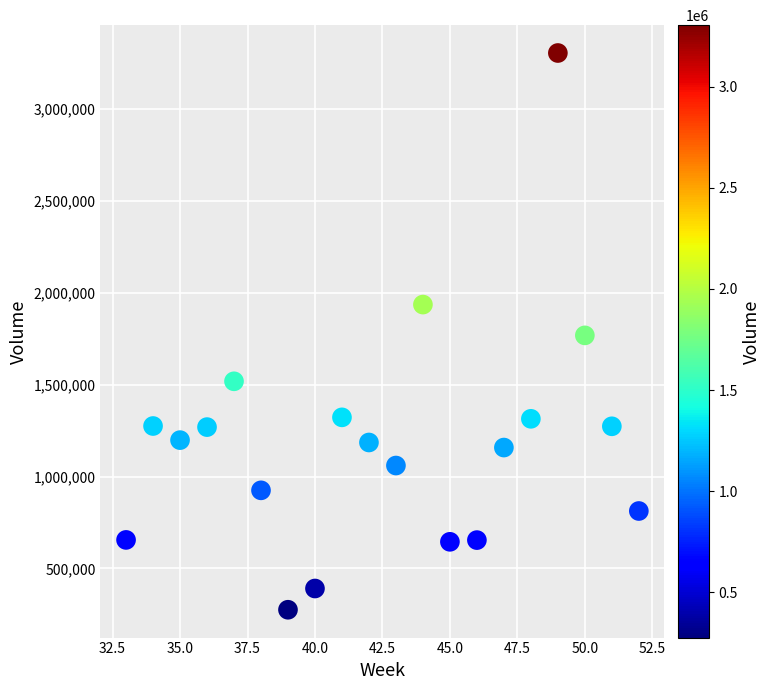

What is the range of Y values (max minus min)?

3029860